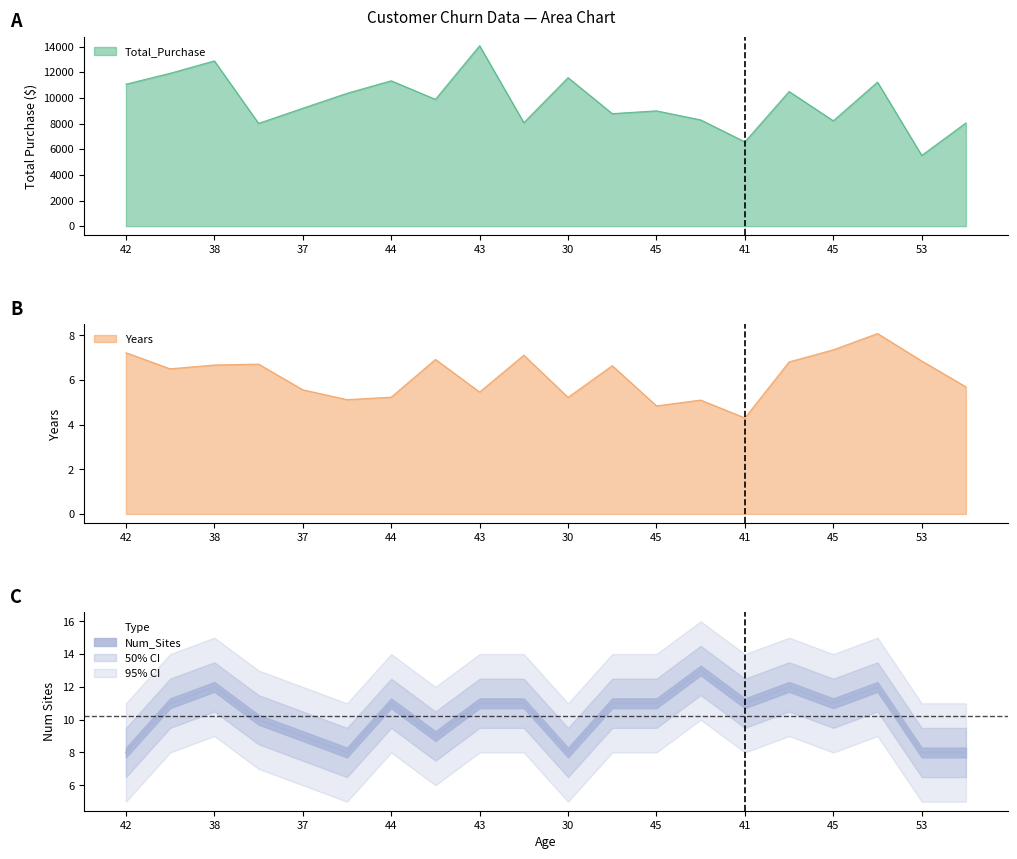

Rank the series at 42 from highest to lowest value.

Total_Purchase, Num_Sites, Years